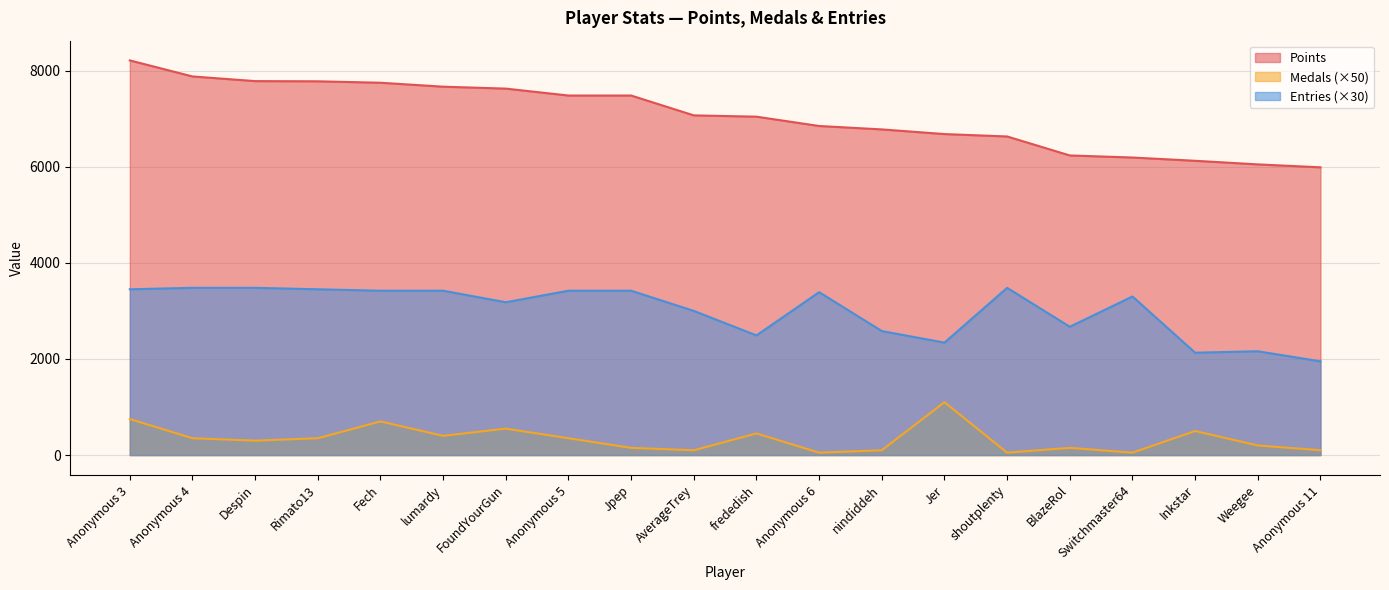

Between Switchmaster64 and Weegee, which series saw the biggest shift?

Entries (×30)